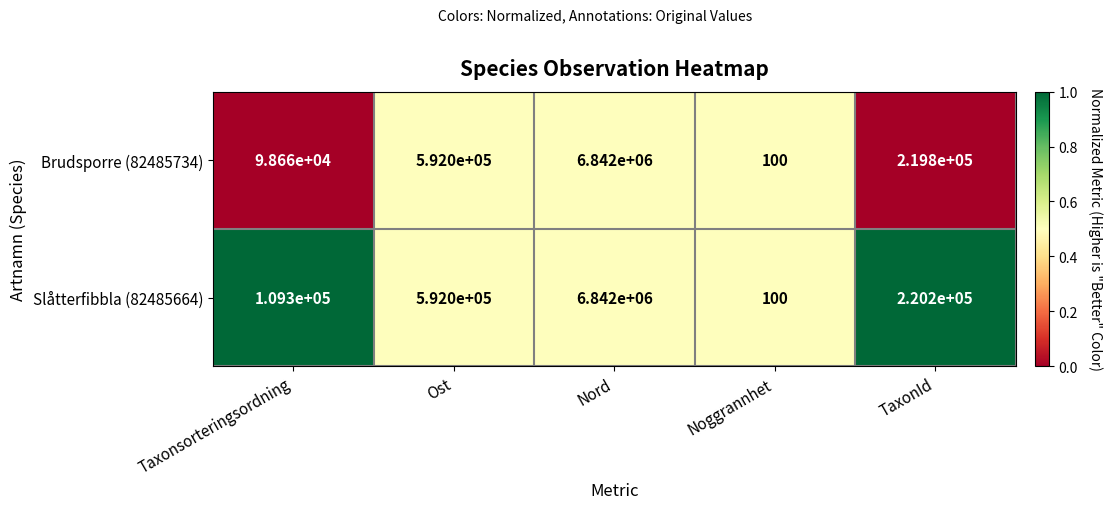

Which series has the largest total across all categories?

Slåtterfibbla (82485664)